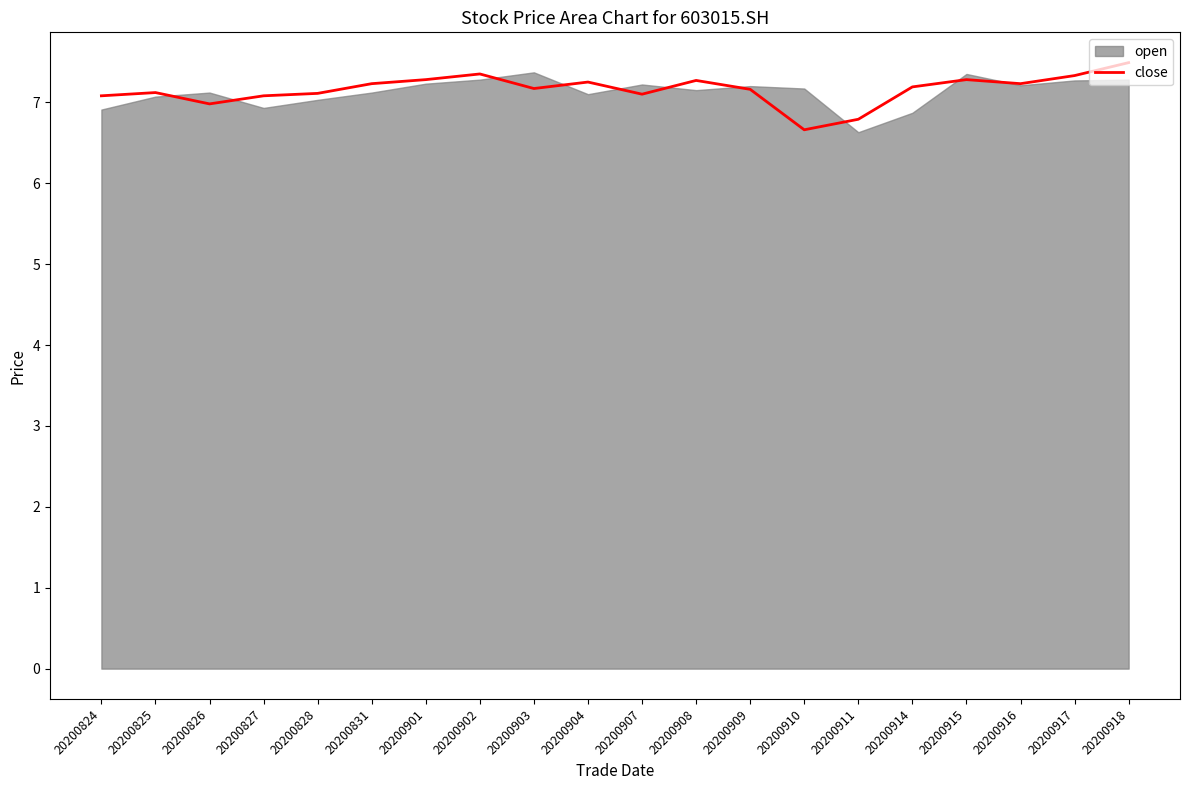

How many data points does each series have?

20